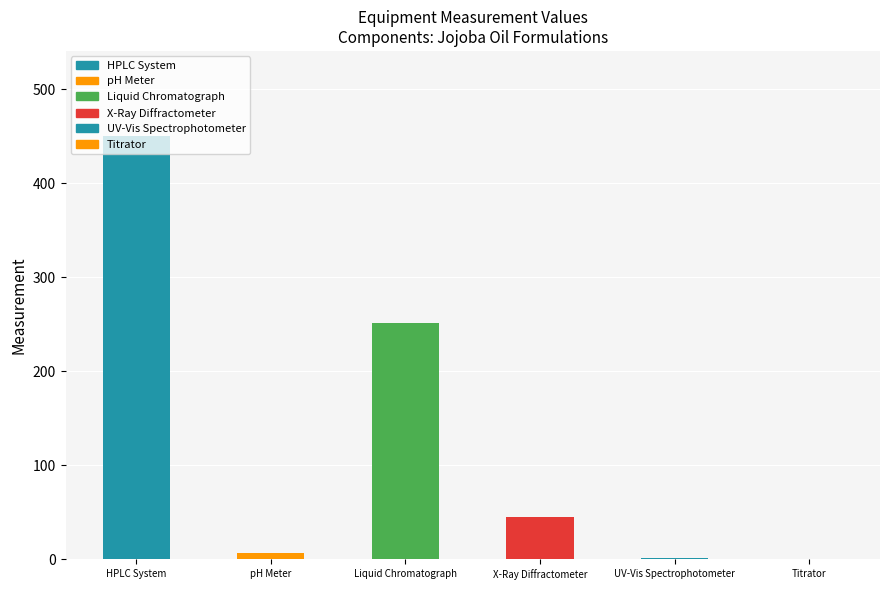

What value does the data have at X-Ray Diffractometer?

45.0